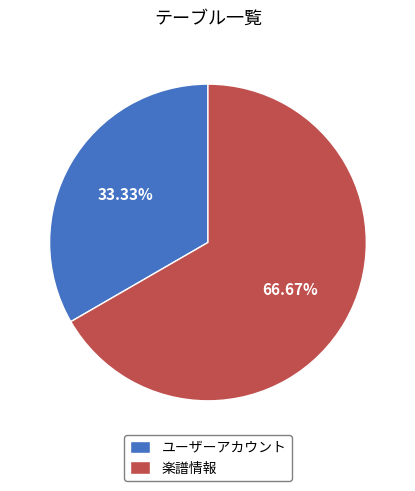

Is the sum of 楽譜情報 and ユーザーアカウント greater than half?

Yes